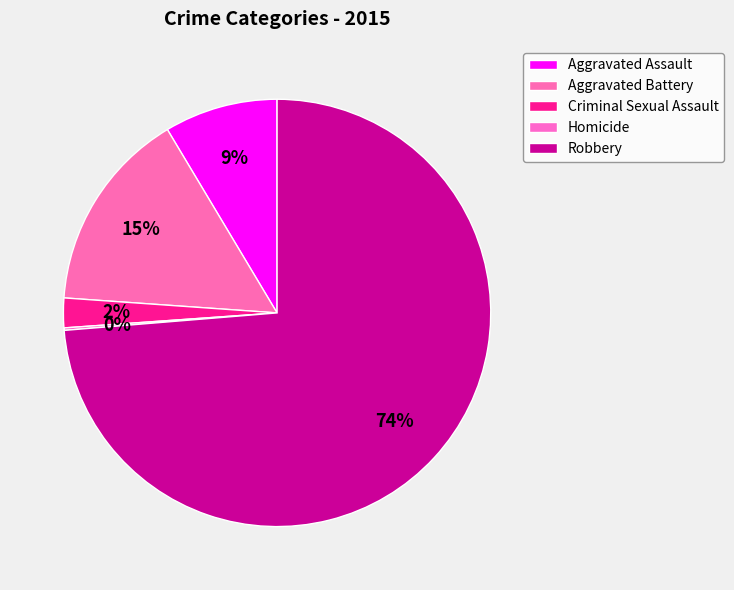

What is the majority slice?

Robbery